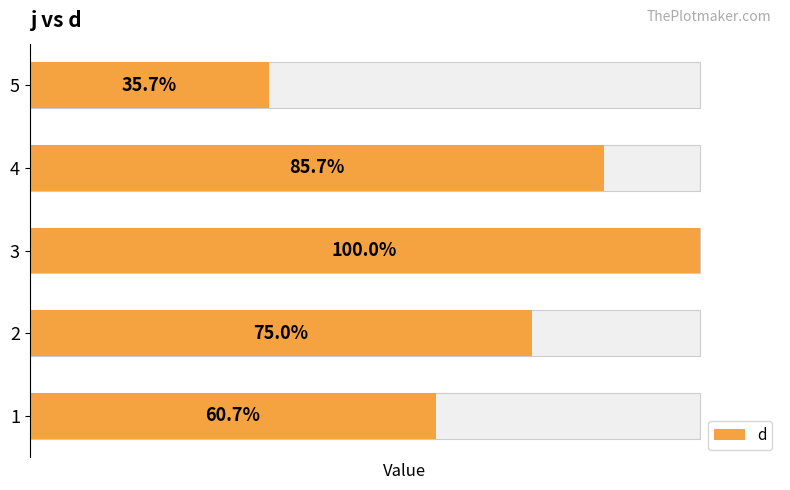

What is the difference between the second highest and second lowest values?

7